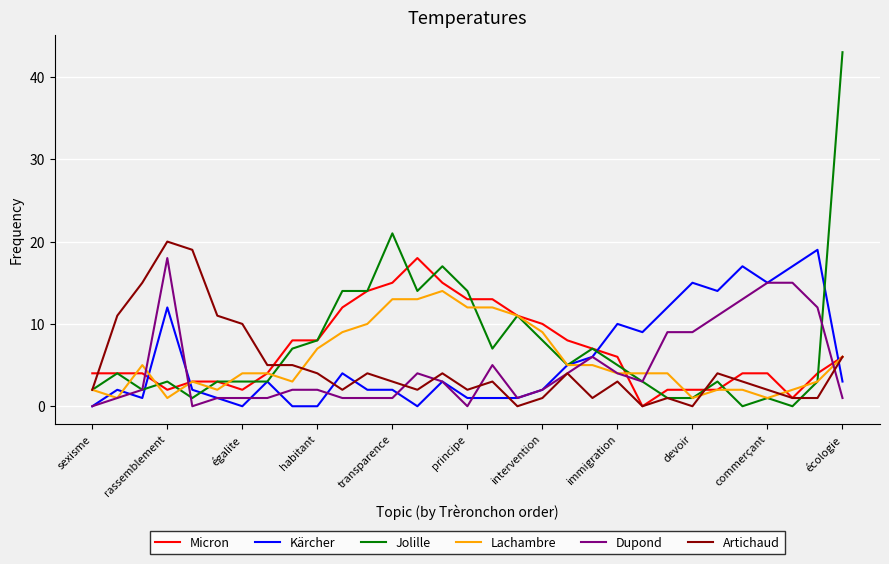

What is the sum of all Dupond values?

148